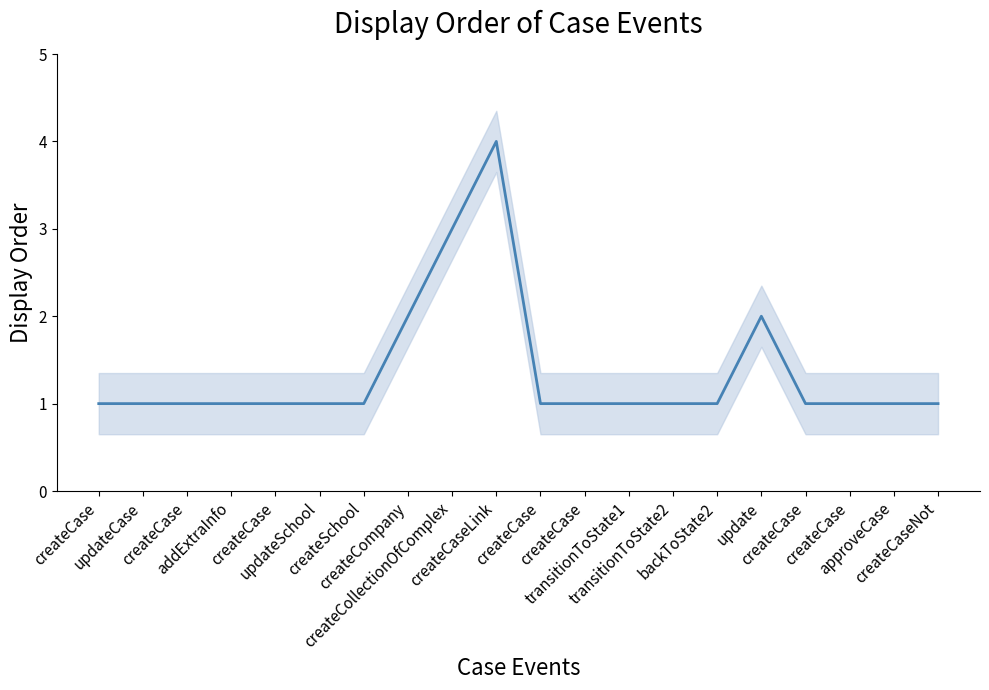

What is the sum of the values at createCase and addExtraInfo?

2